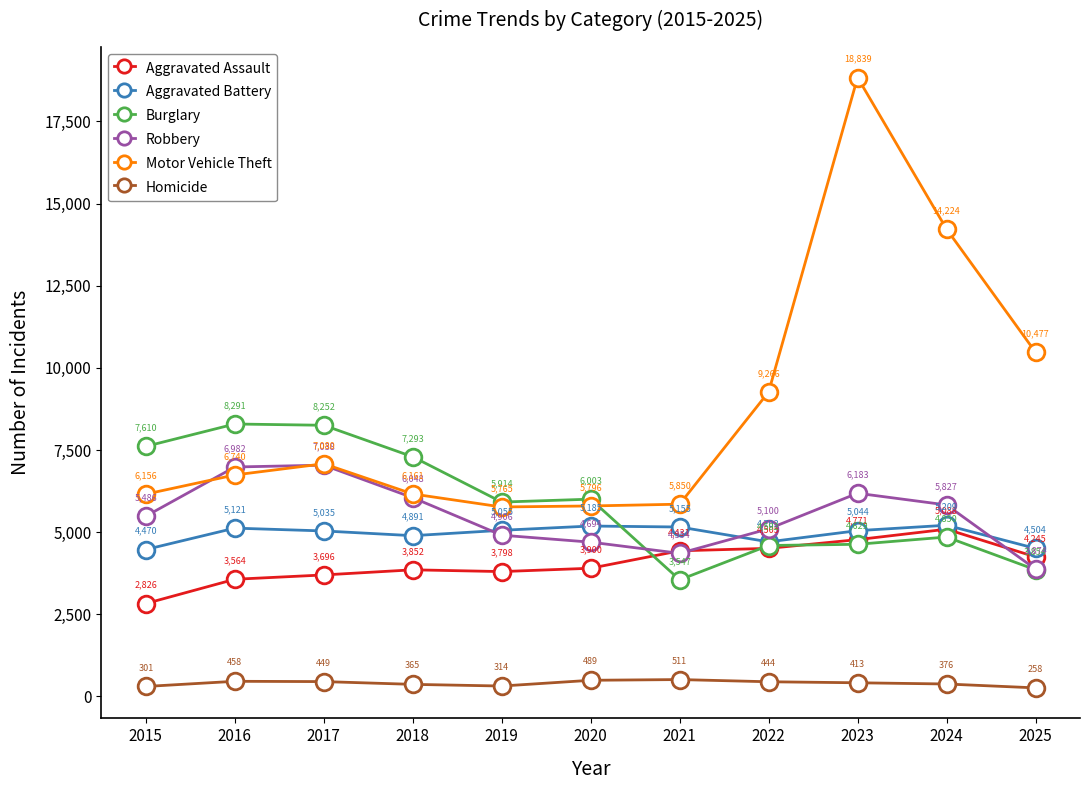

After their last crossing, which series has the higher values: Burglary or Aggravated Assault?

Aggravated Assault